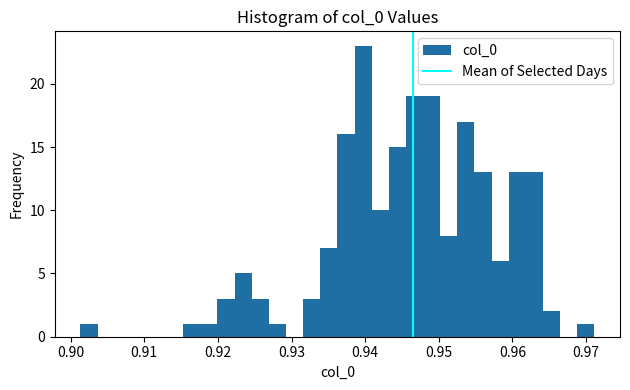

Around what value on the x-axis is the tallest bar? Give the approximate position of its centre, as read against the axis.

0.940